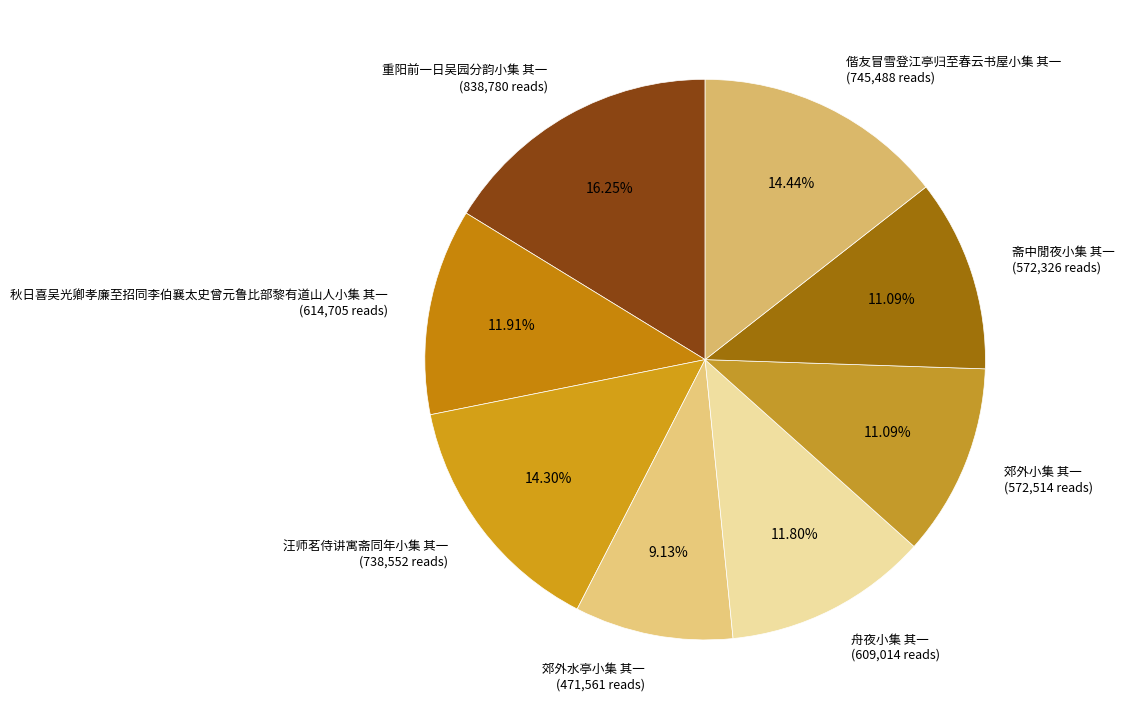

The 秋日喜吴光卿孝廉至招同李伯襄太史曾元鲁比部黎有道山人小集 其一 slice represents 12% of the pie. True or false?

True